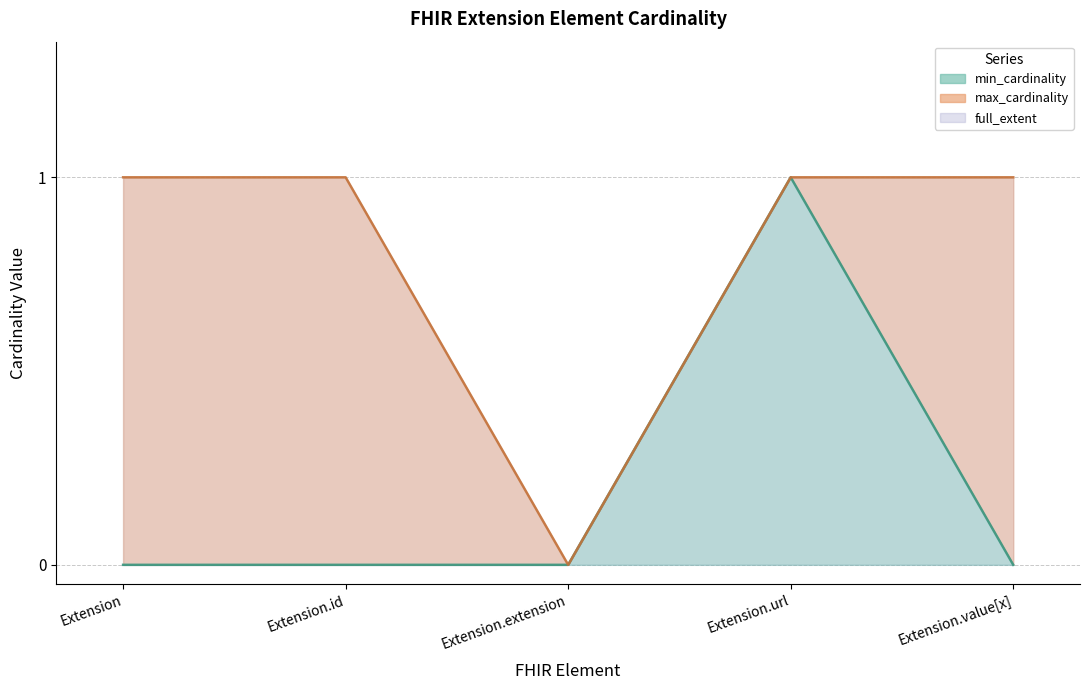

Reading left to right, list all the values displayed in this chart.

min_cardinality: Extension=0	Extension.id=0	Extension.extension=0	Extension.url=1	Extension.value[x]=0
max_cardinality: Extension=1	Extension.id=1	Extension.extension=0	Extension.url=1	Extension.value[x]=1